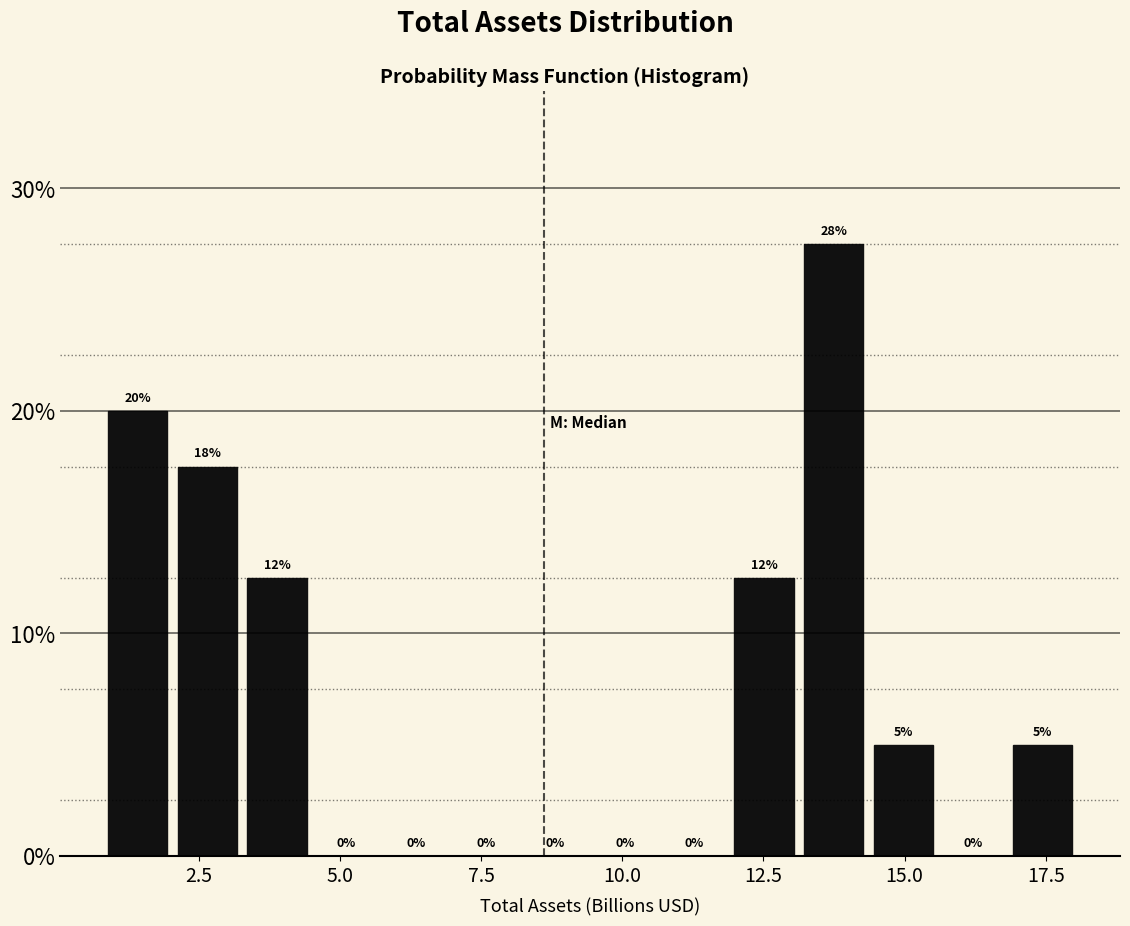

Around what value on the x-axis is the tallest bar? Give the approximate position of its centre, as read against the axis.

13.5